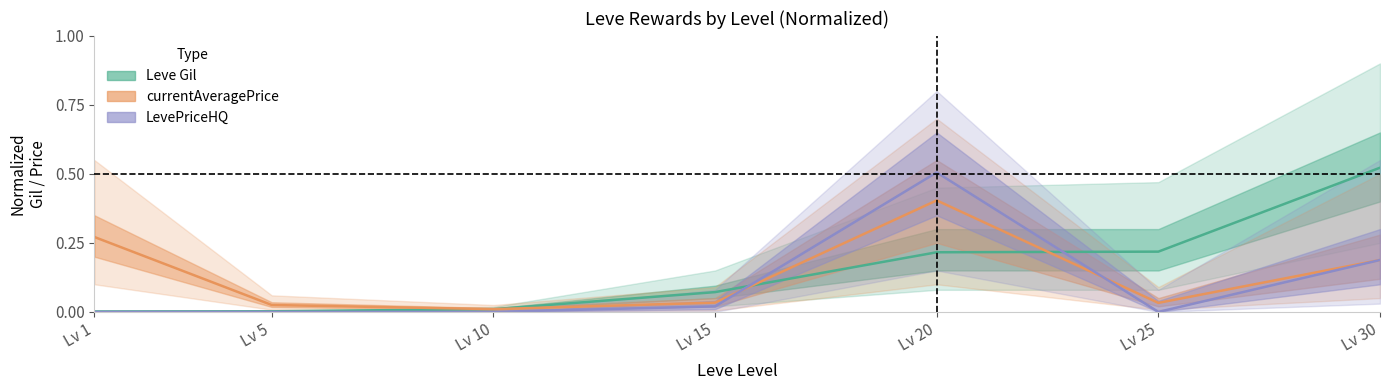

The currentAveragePrice series shows 0.1 at Lv 1. True or false?

False